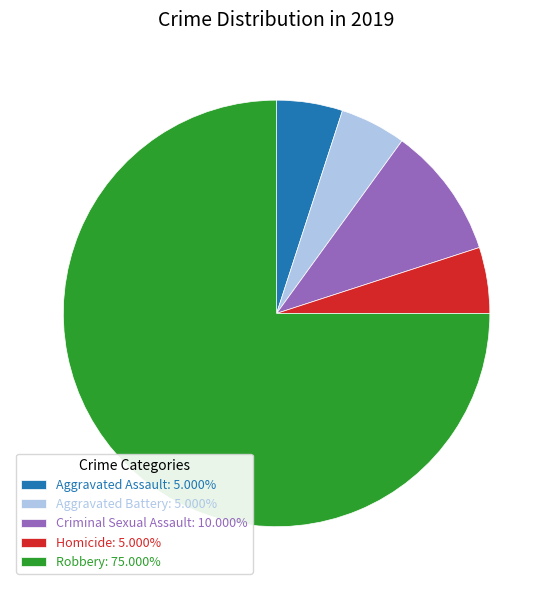

Is it true that Homicide is 1% of the pie?

False